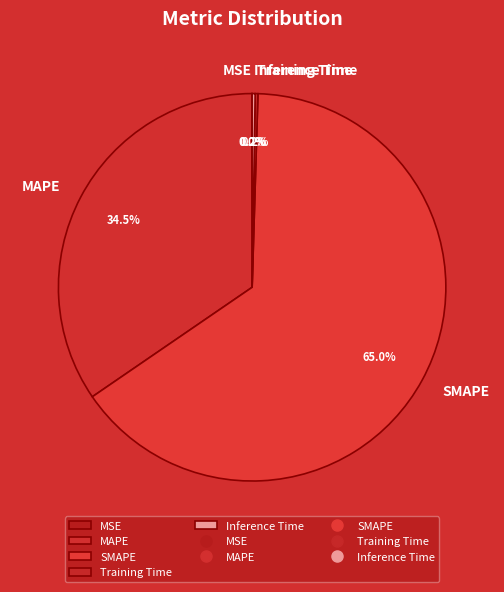

What is the majority slice?

SMAPE